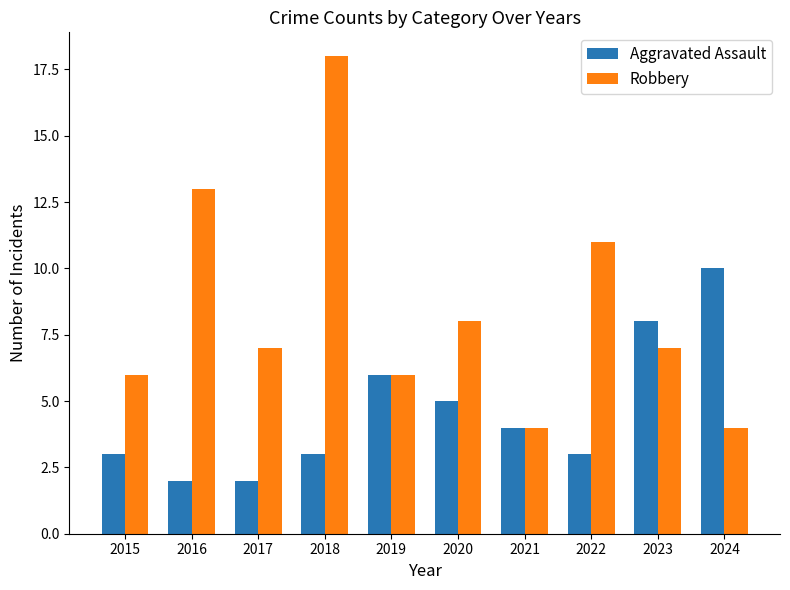

Which label corresponds to the largest value in the chart?

2018